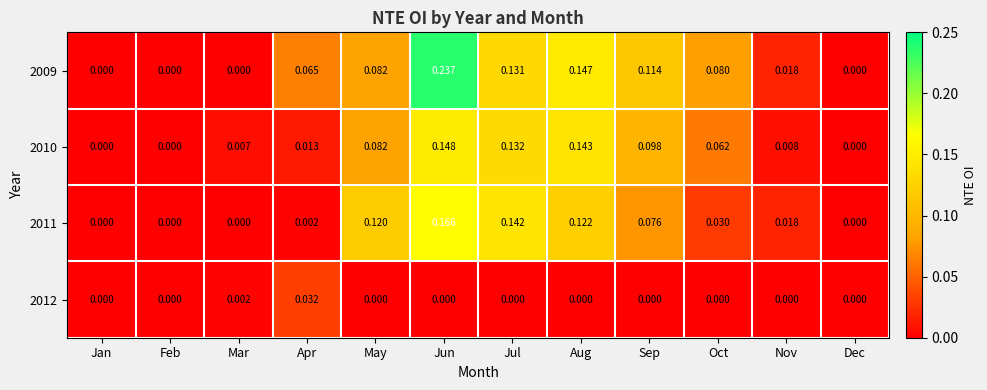

At which category is the sum across all series the highest?

Jun